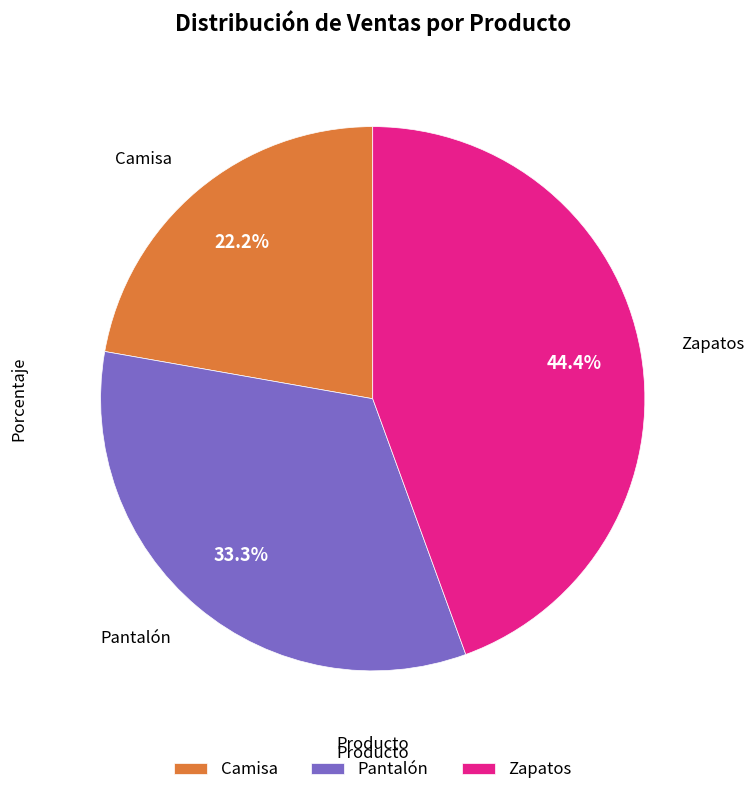

What percentage is NOT represented by Camisa?

77.8%